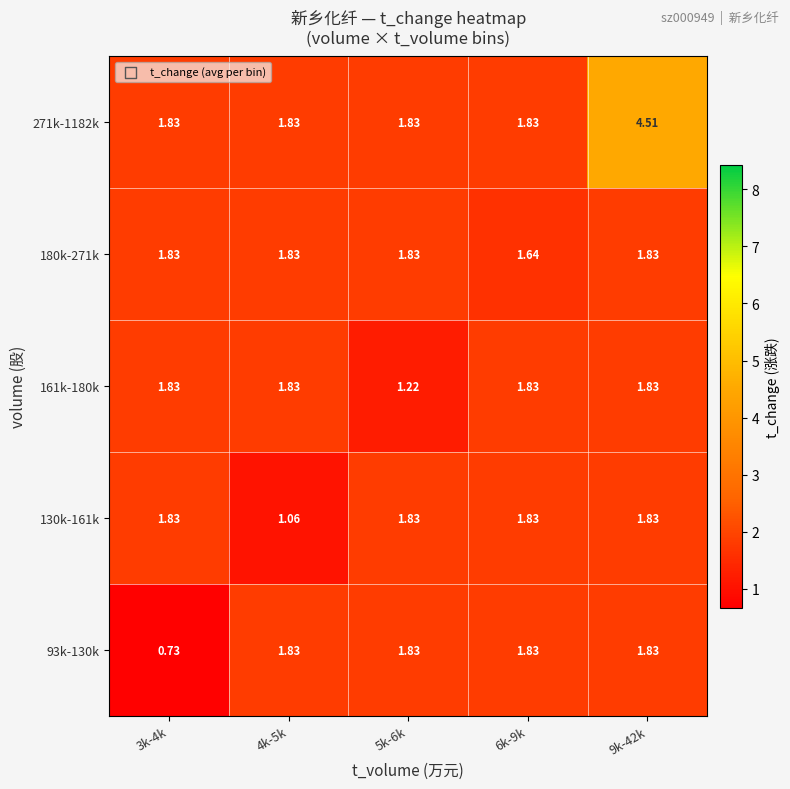

How many data points in 93k-130k are less than 1?

1